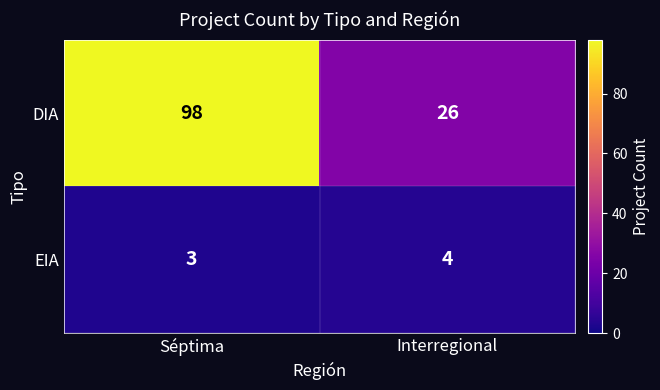

At which category is the sum across all series the highest?

Séptima